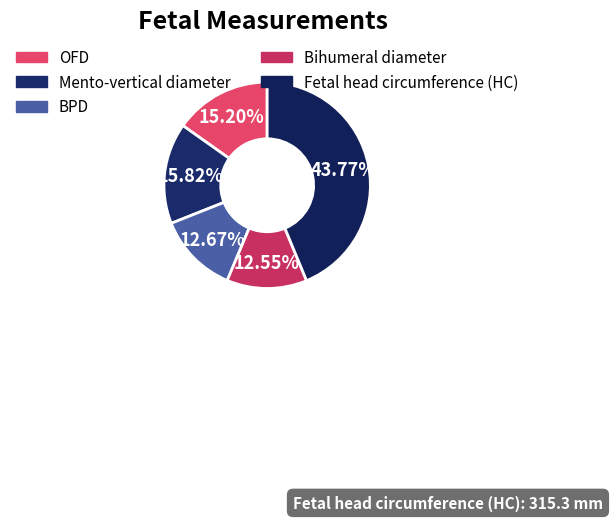

What is the change in value from OFD to BPD?

-18.2